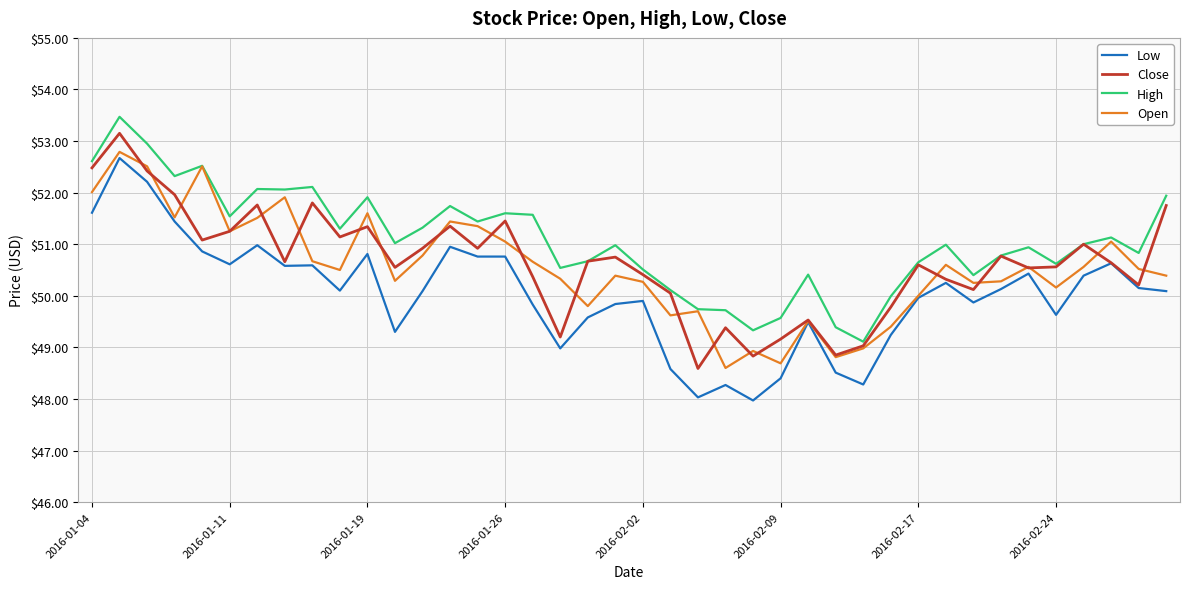

Which series has the widest spread of values?

Low